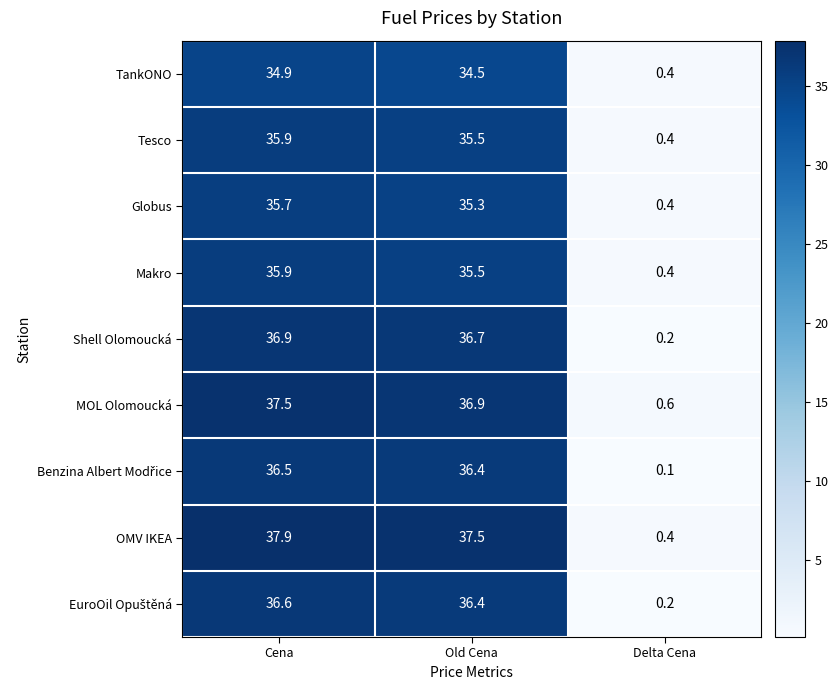

Rank the categories by Shell Olomoucká value from lowest to highest.

Delta Cena, Old Cena, Cena